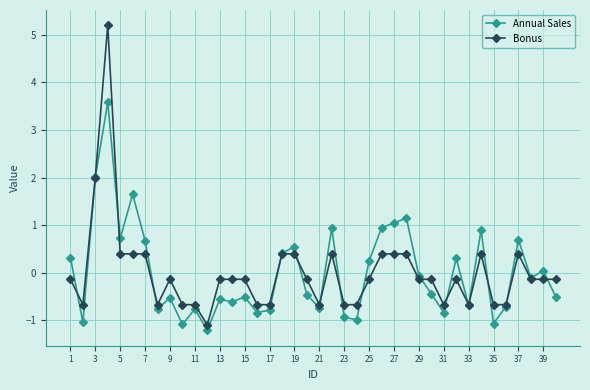

Rank the series by their maximum value, from highest to lowest.

Bonus, Annual Sales